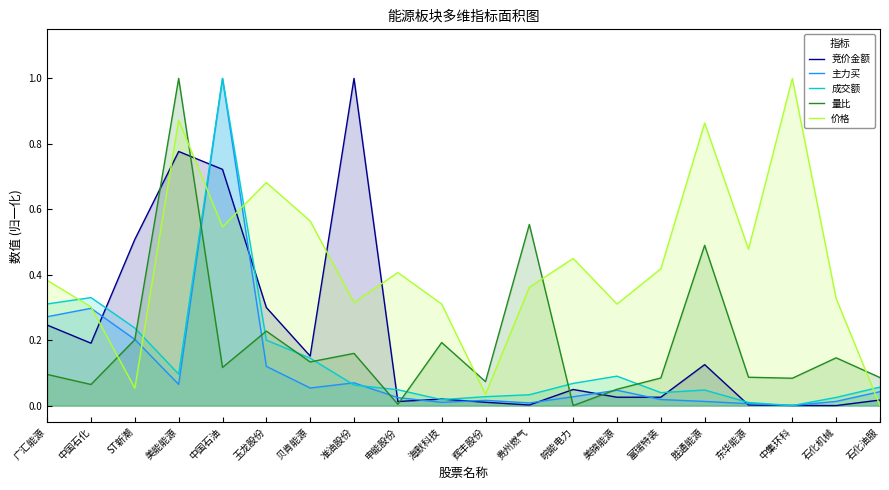

What are all the series names shown in the legend?

竞价金额, 主力买, 成交额, 量比, 价格